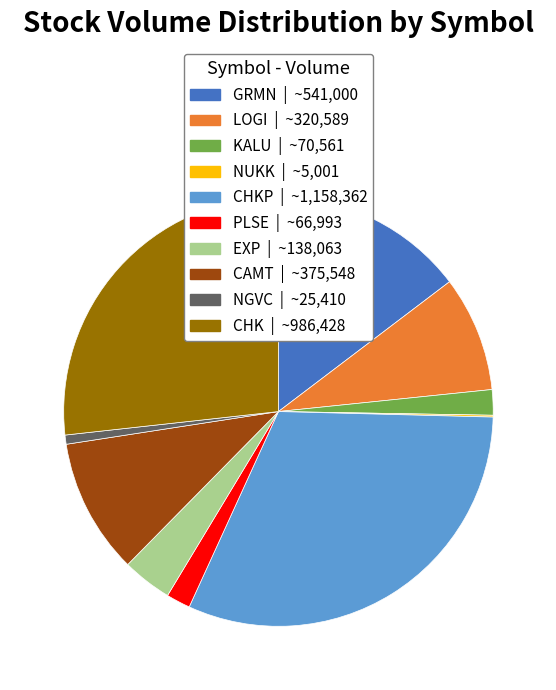

Is there any slice that represents more than half of the pie?

No